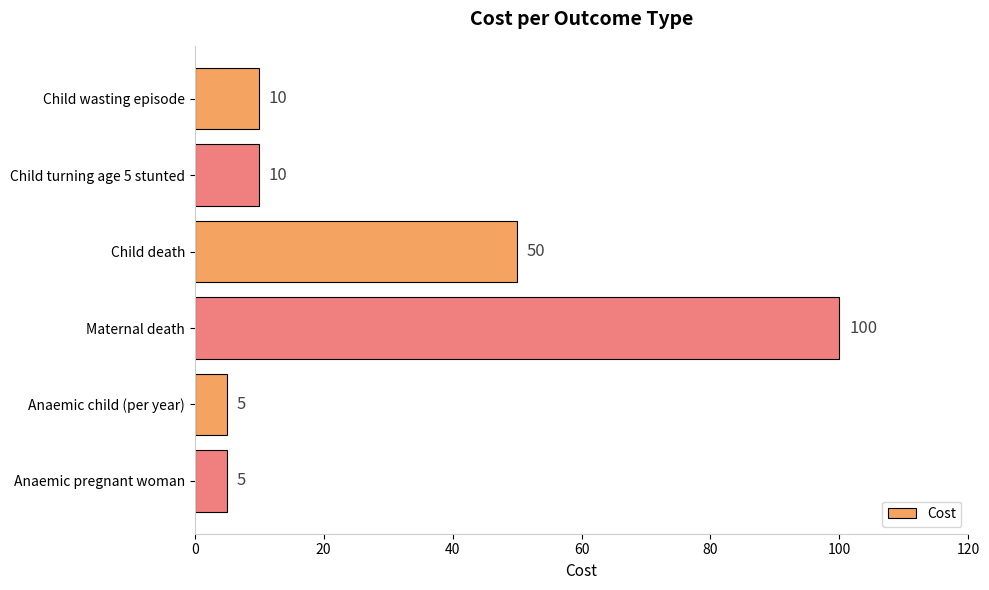

What is the maximum value shown in the chart?

100